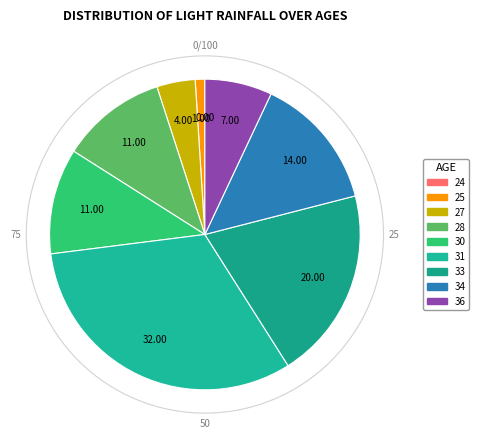

What percentage is the 31 slice, to the nearest percent?

32%